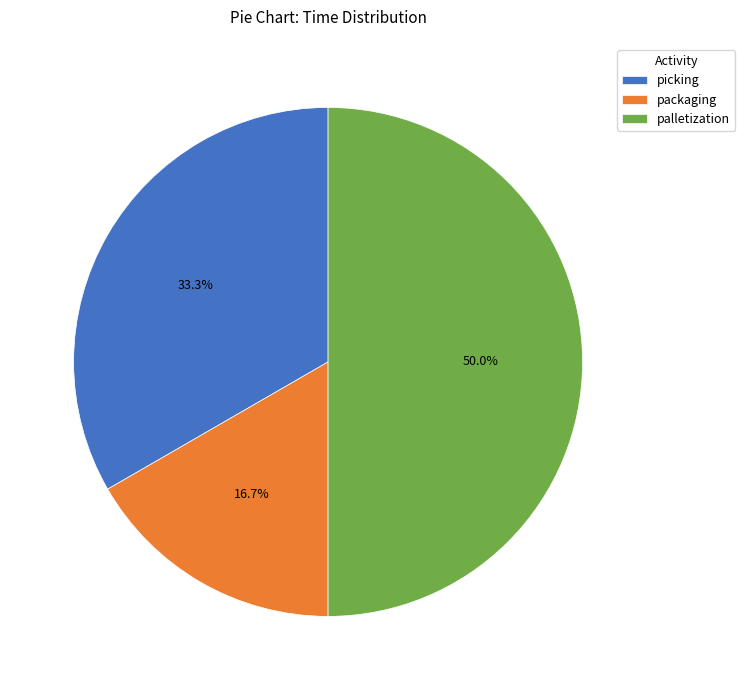

Is it true that picking is 33% of the pie?

True